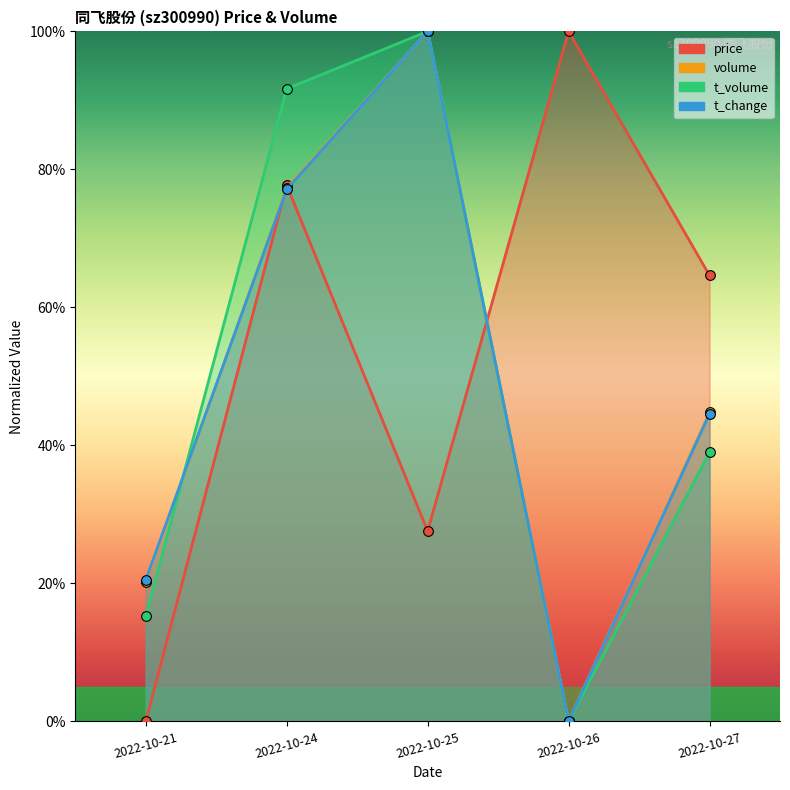

True or false: volume and t_volume cross at least once.

True